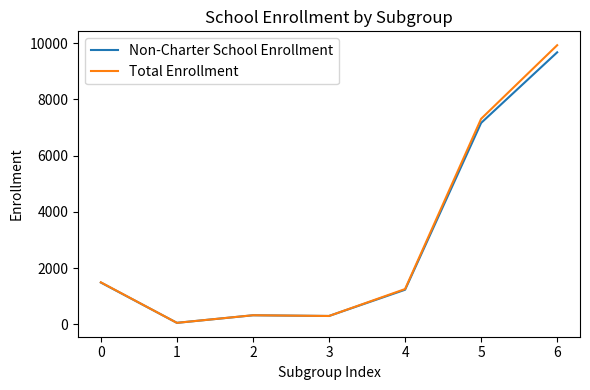

What is the greatest value displayed?

9926